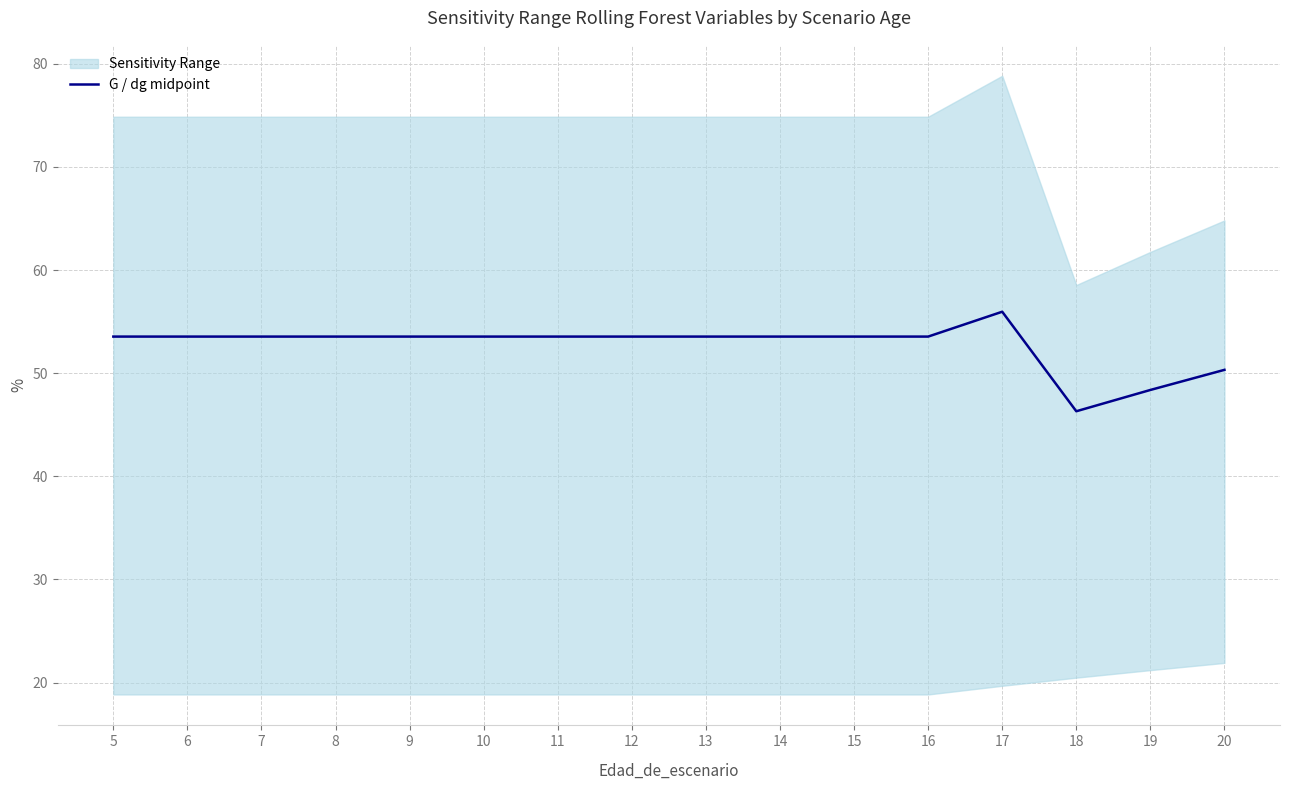

What is the greatest value displayed?

56.0